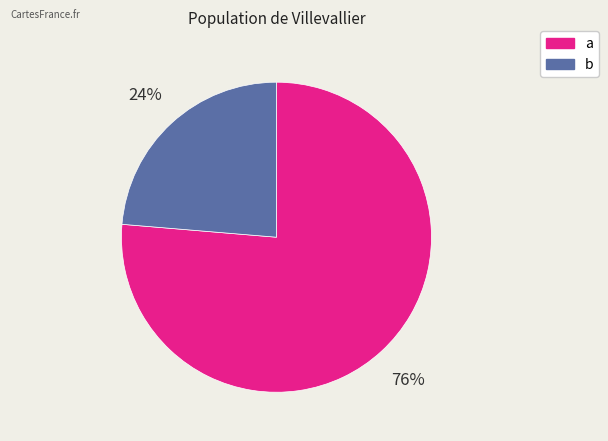

Rank the categories by value from lowest to highest.

b, a